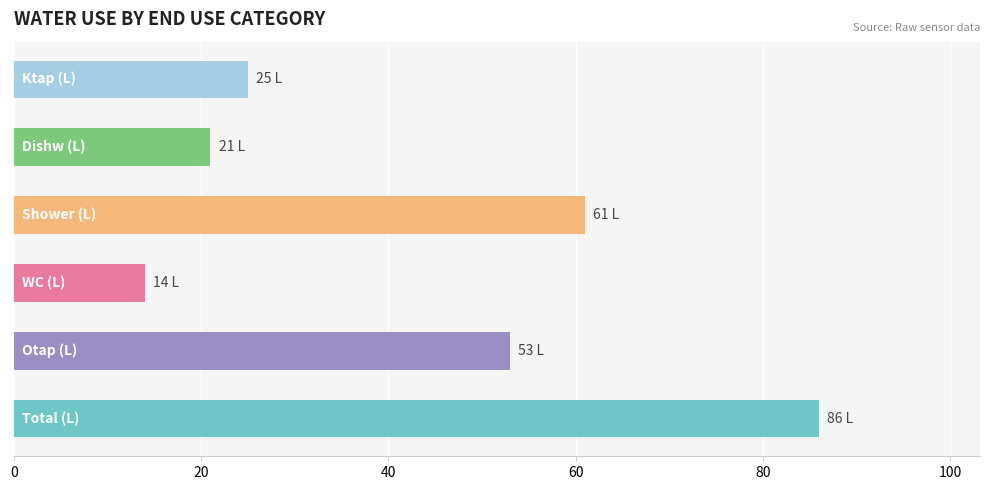

Which series has the widest spread of values?

Shower (L)